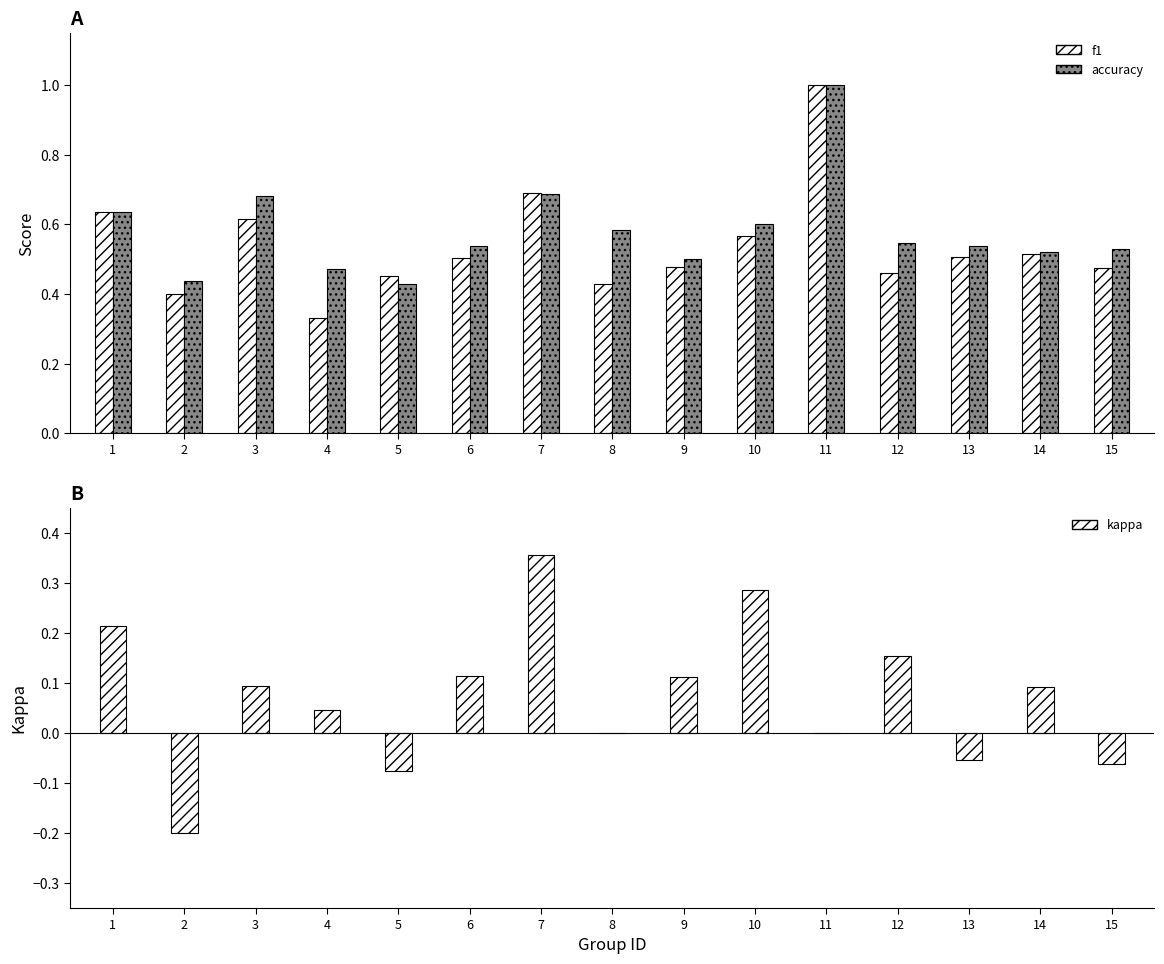

The f1 series shows 0.6 at 2. True or false?

False